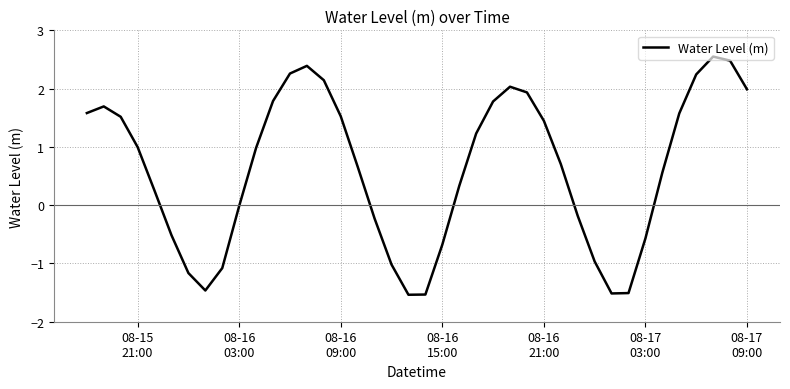

What is the minimum value shown in the chart?

-1.5